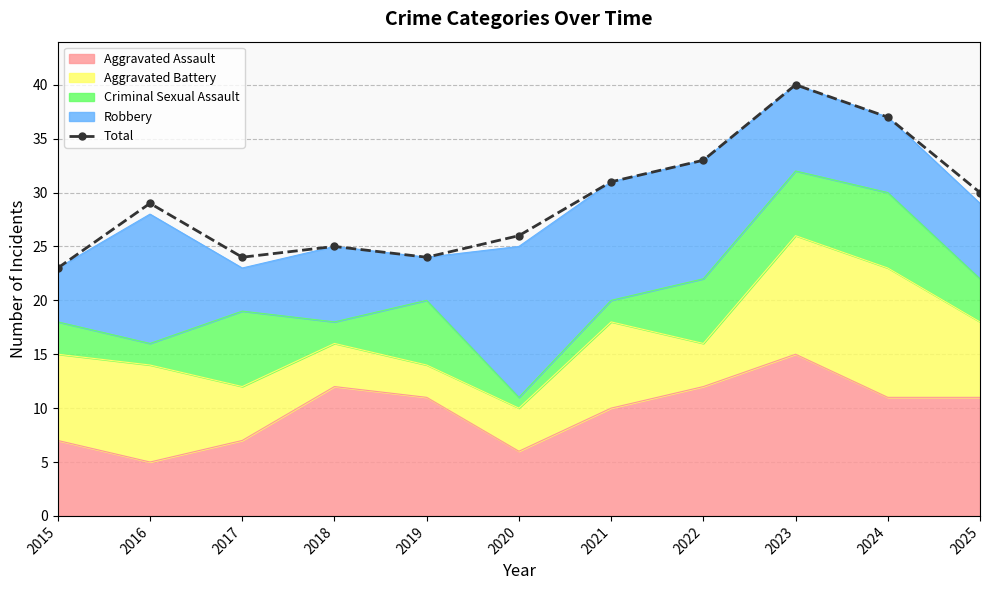

The chart shows a value of 24 at 2019. True or false?

True